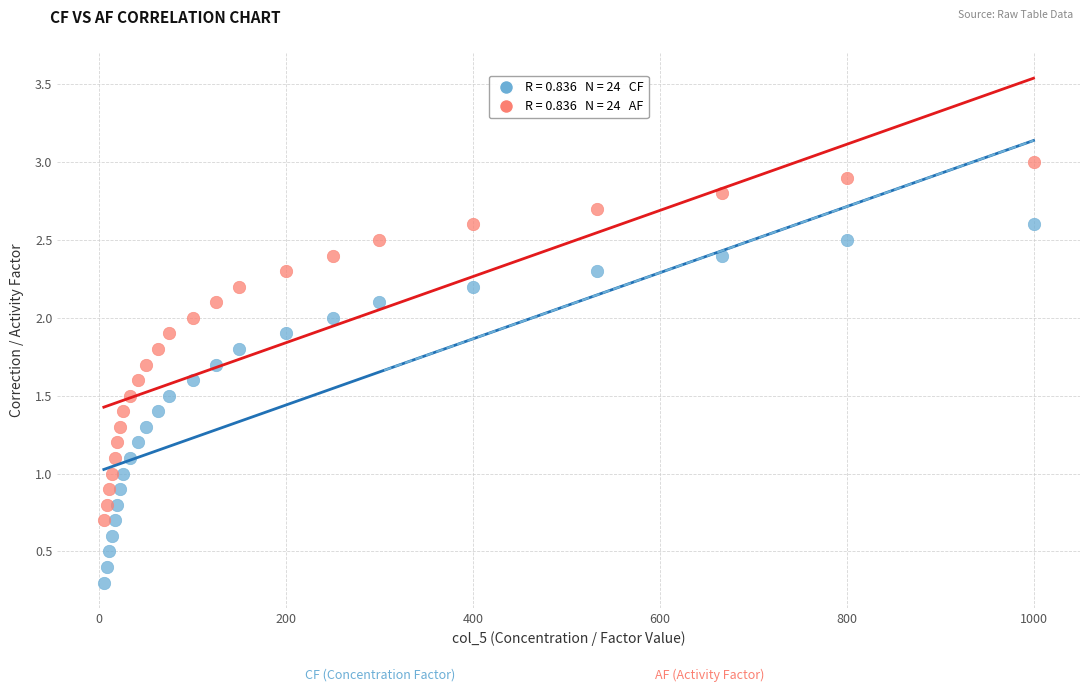

Across all data points, what is the range of Y values (max minus min)?

2.7